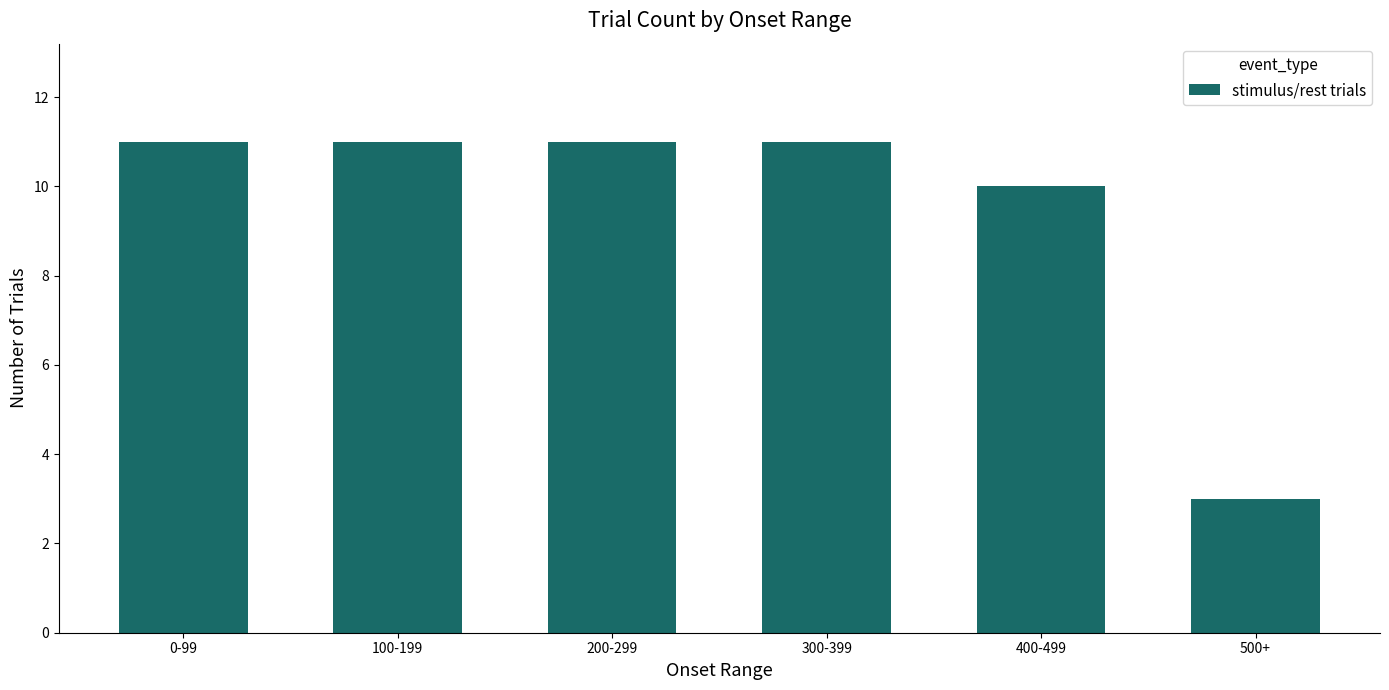

What is the ratio of the value at 100-199 to the value at 200-299?

1.0